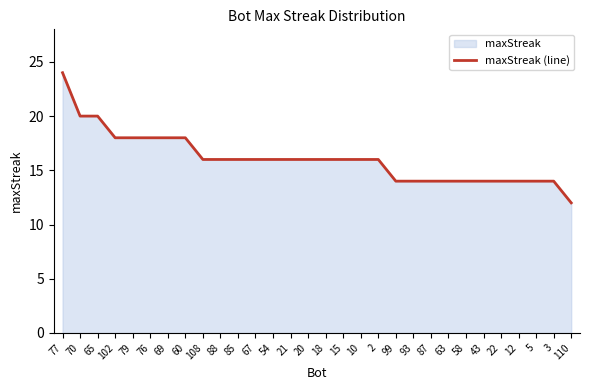

What is the label of the 19th point from the right?

67